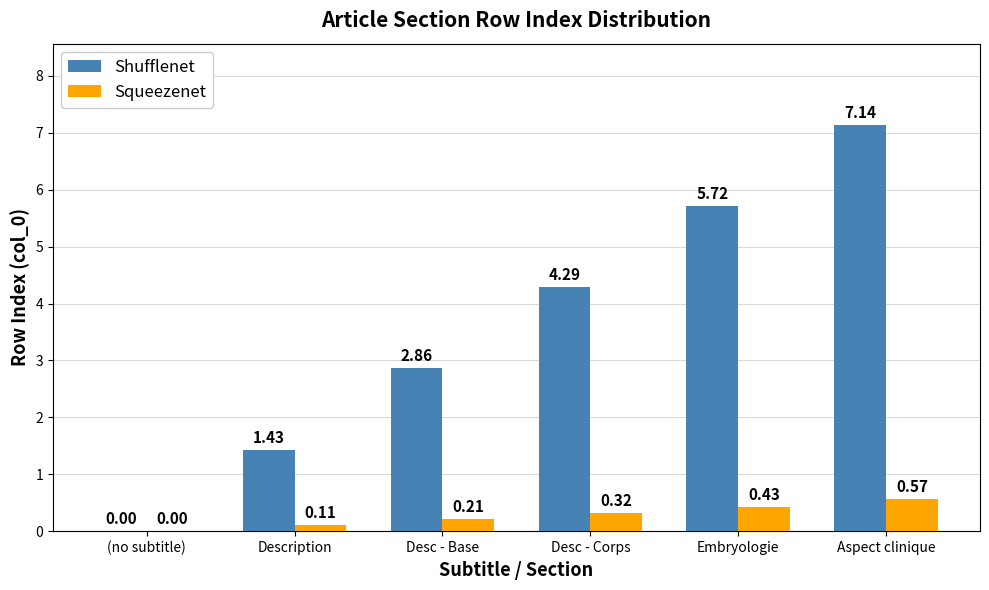

What is the sum of all Squeezenet values?

1.6